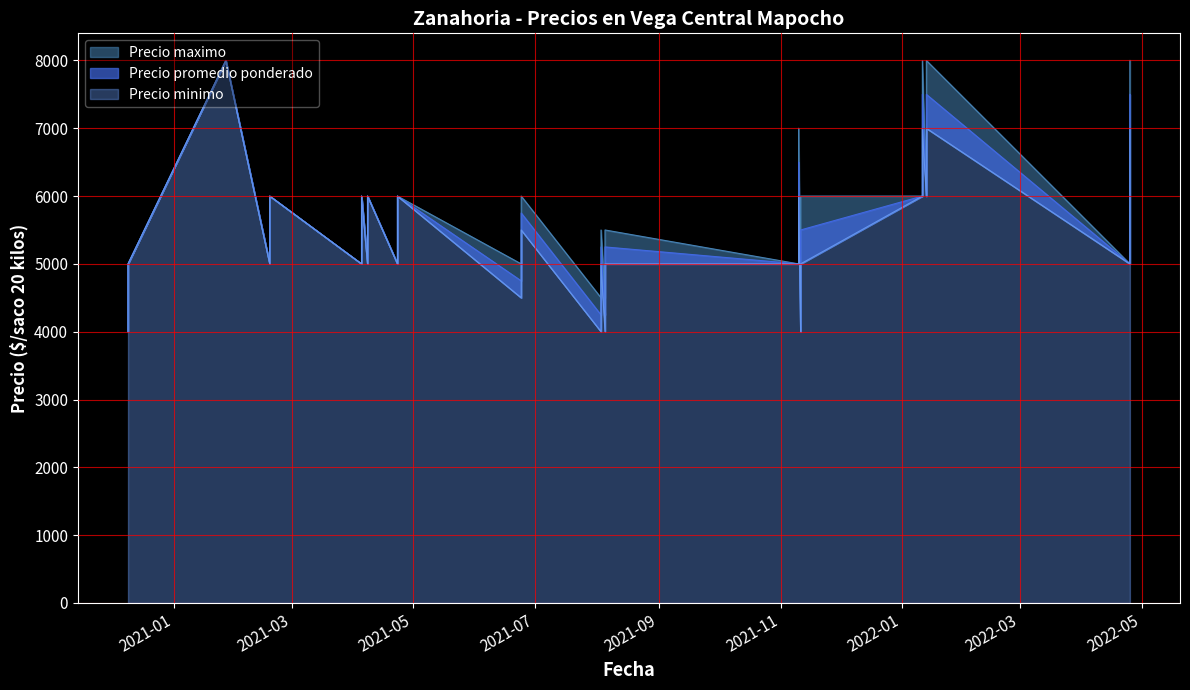

How many series are shown in this chart?

3